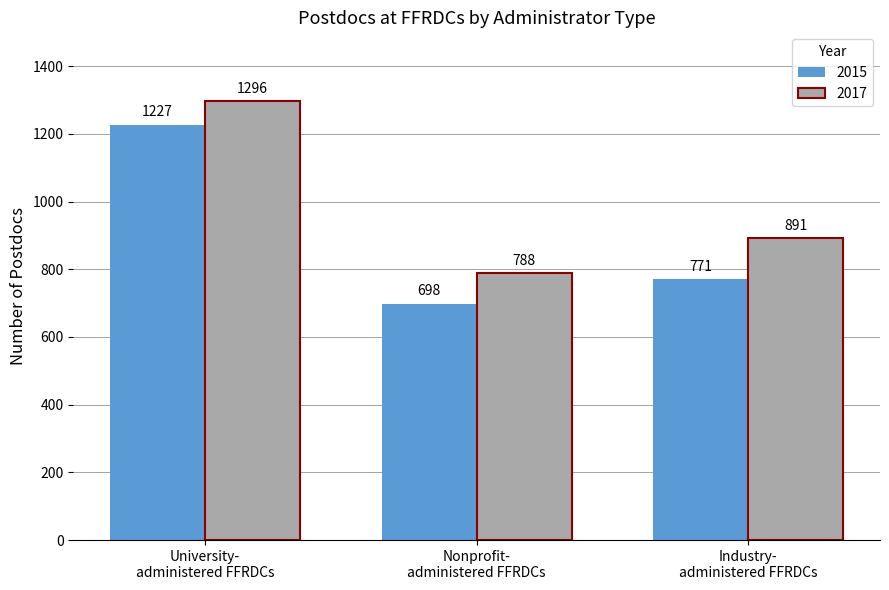

What is the label of the 2nd bar from the left?

Nonprofit-
administered FFRDCs